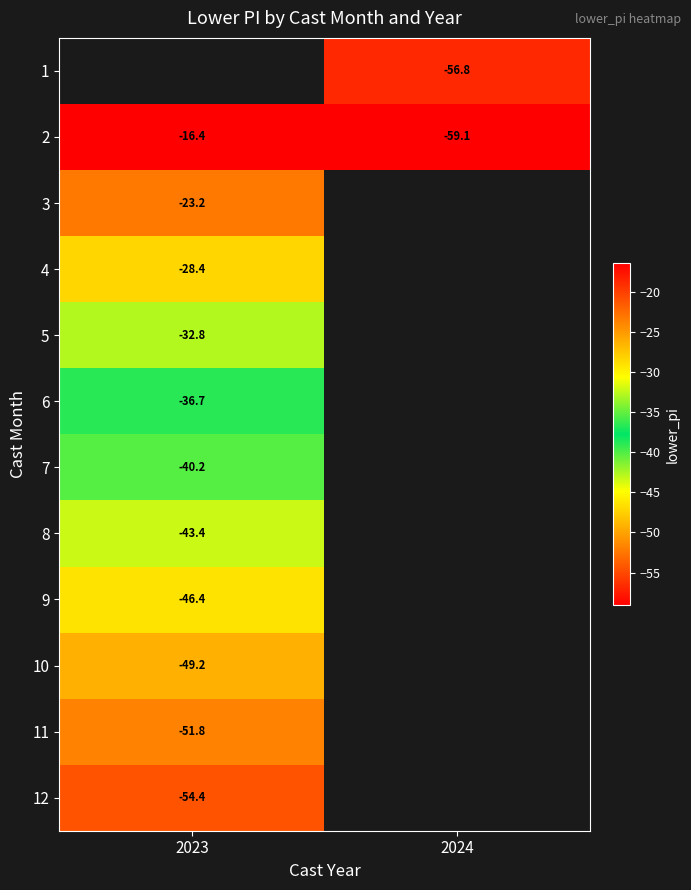

Rank the categories by 2 value from lowest to highest.

2024, 2023